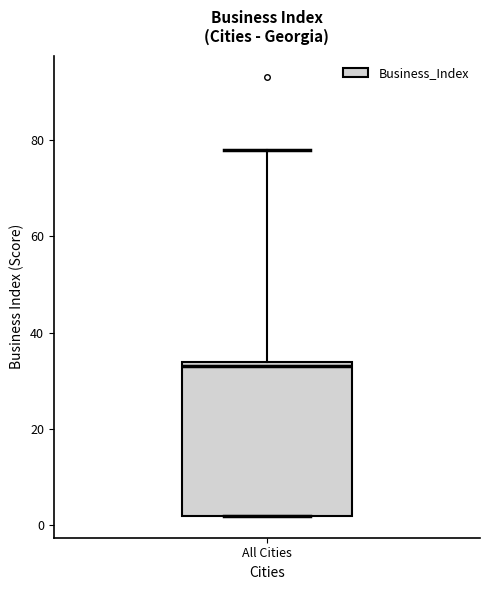

Where is the lower edge of the box for All Cities on the y-axis? The values are not printed on the chart, so give them approximately, as read against the axis.

2